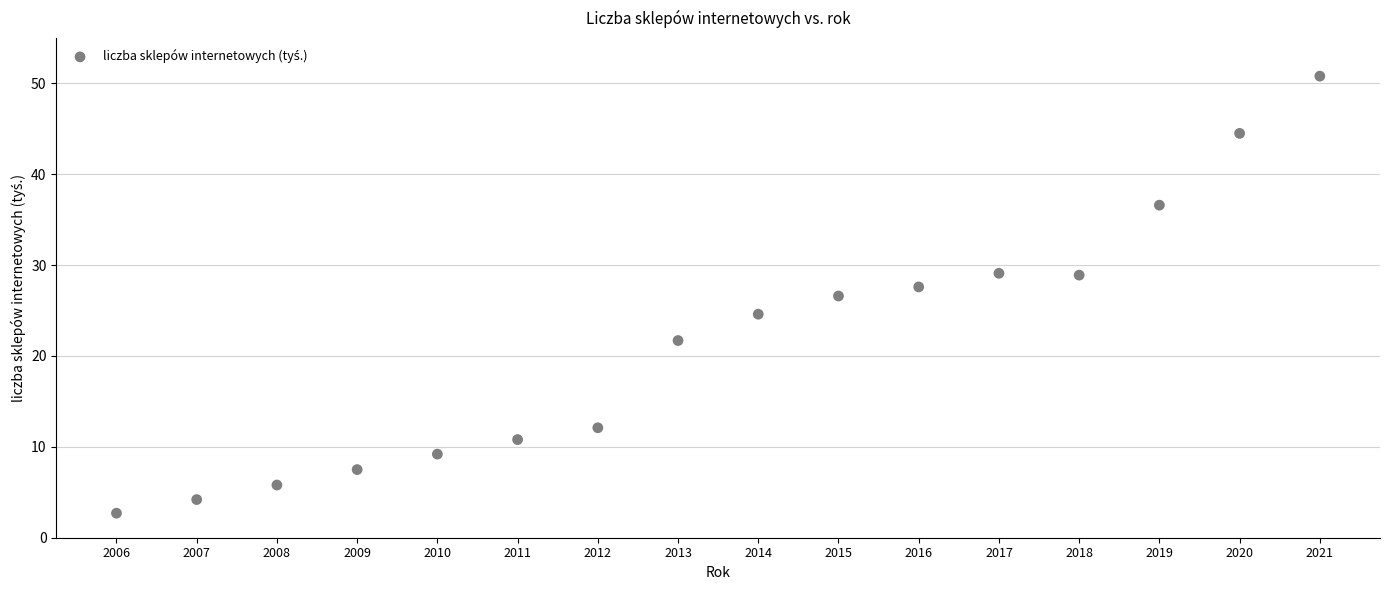

What Y value in the scatter plot is closest to 26?

26.6